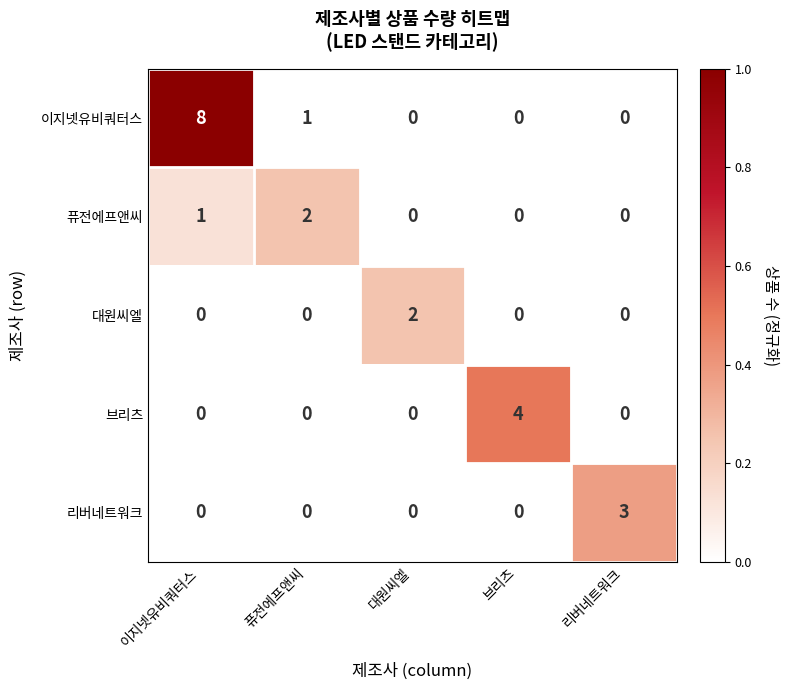

Which series has the largest range (max minus min)?

이지넷유비쿼터스